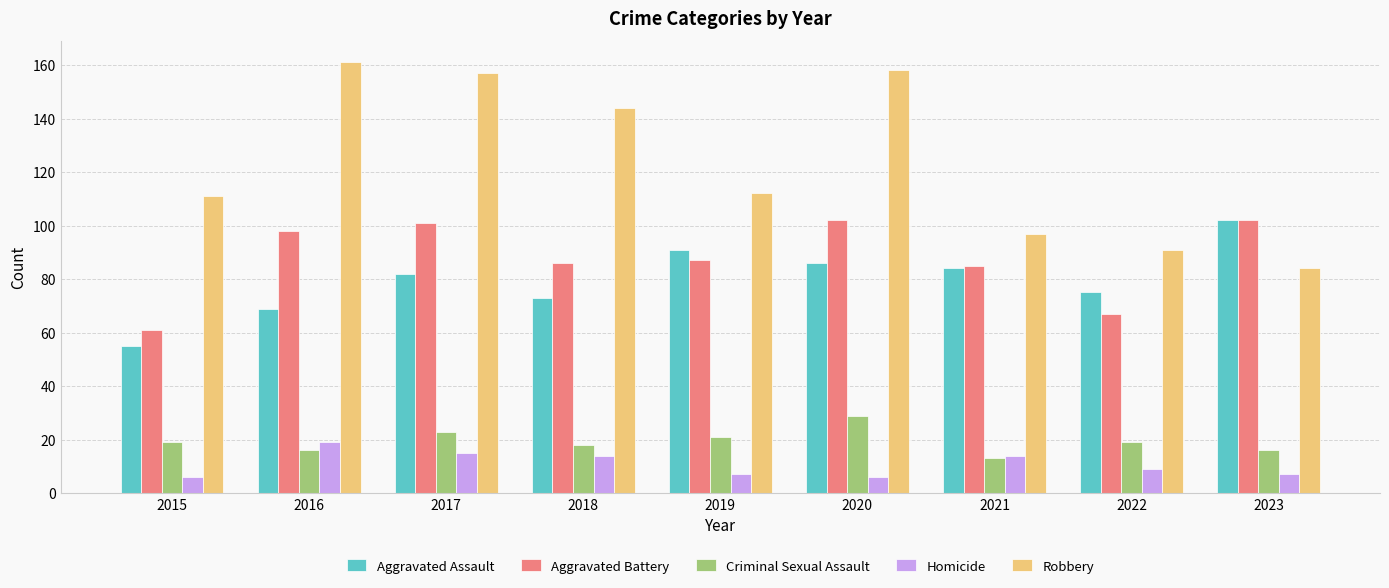

What is the spread (max minus min) of values at 2019?

105